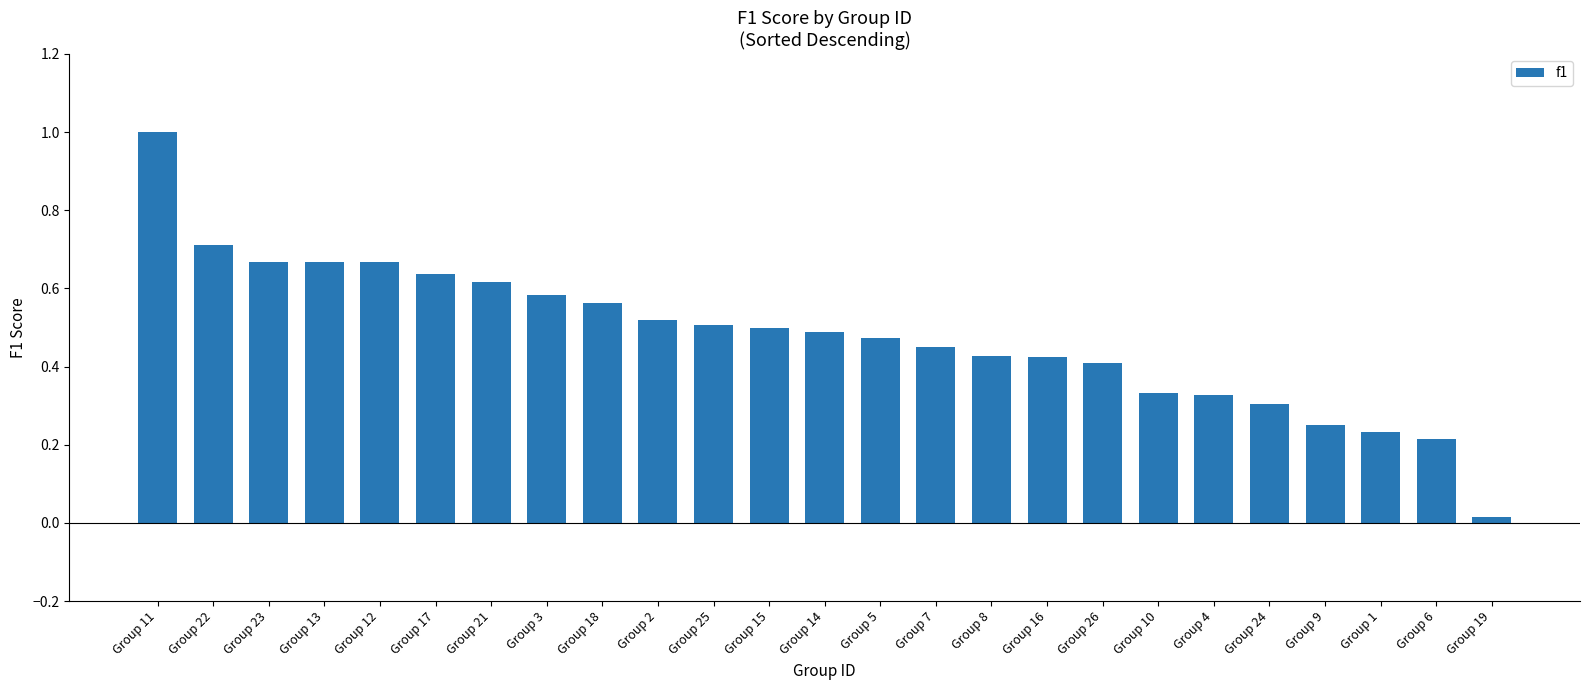

What is the sum of the values at Group 2 and Group 15?

1.0